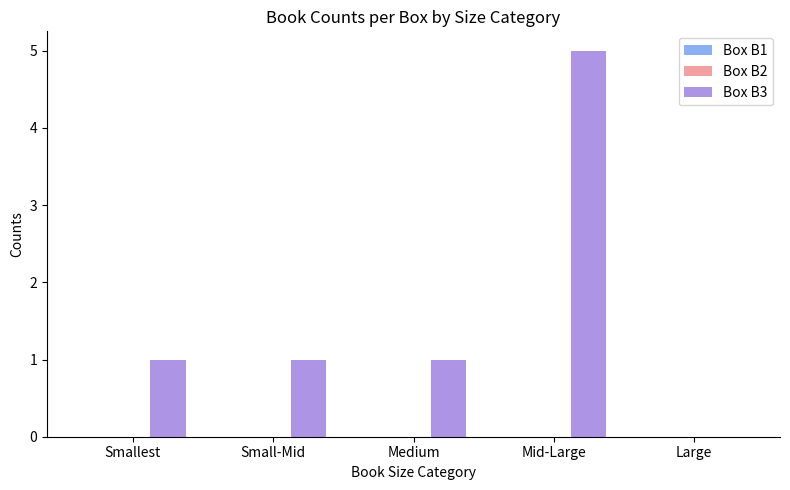

How many data points does each series have?

5